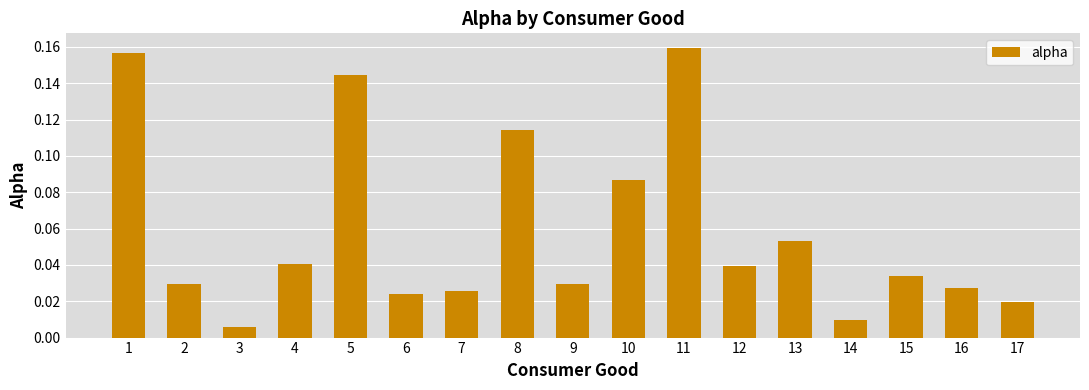

Which has a higher value, 2 or 12?

12